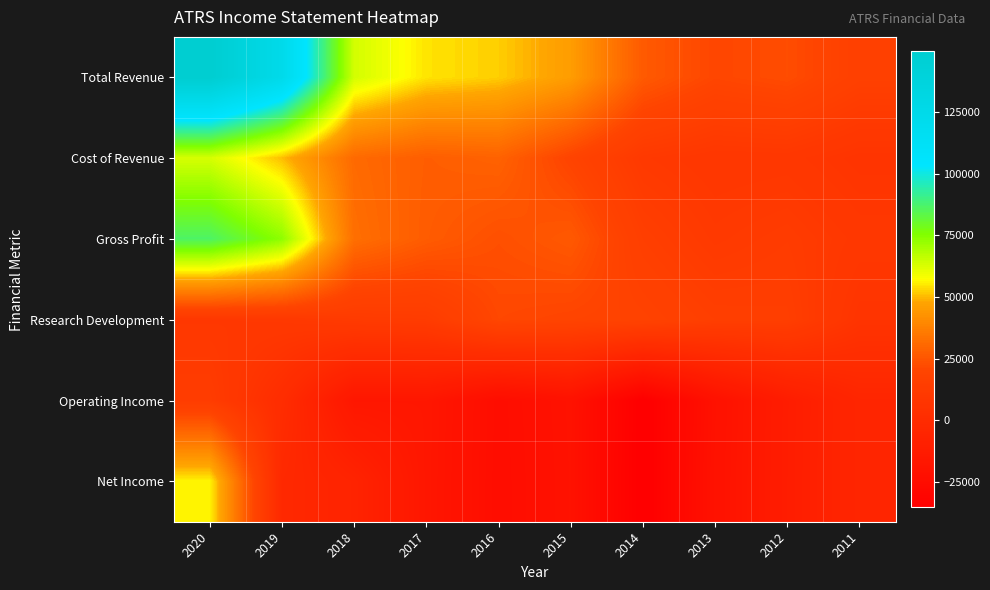

Which has a higher value, 2018 or 2015?

2018